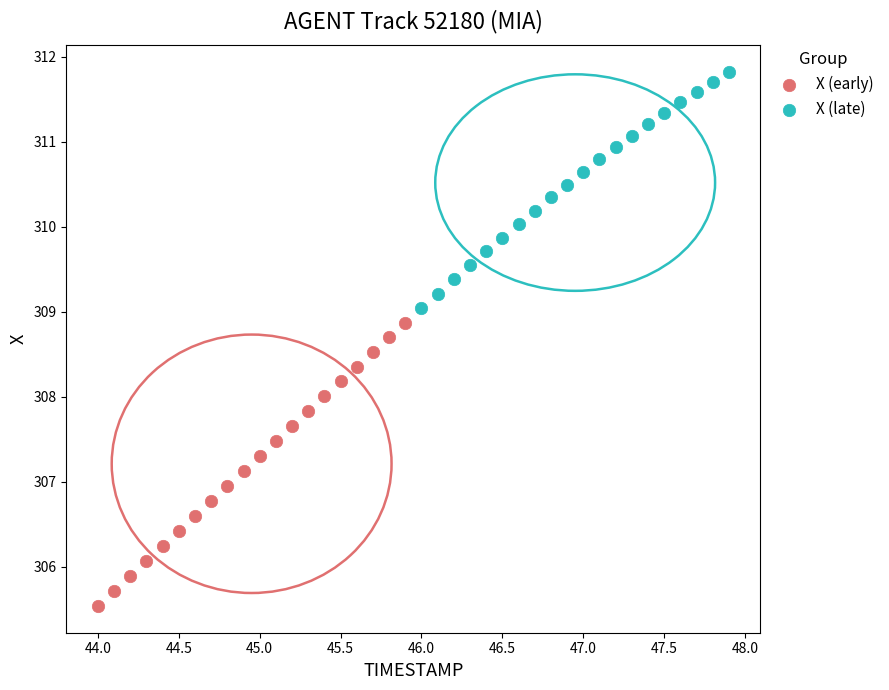

Which series has the largest Y range (max minus min)?

X (early)